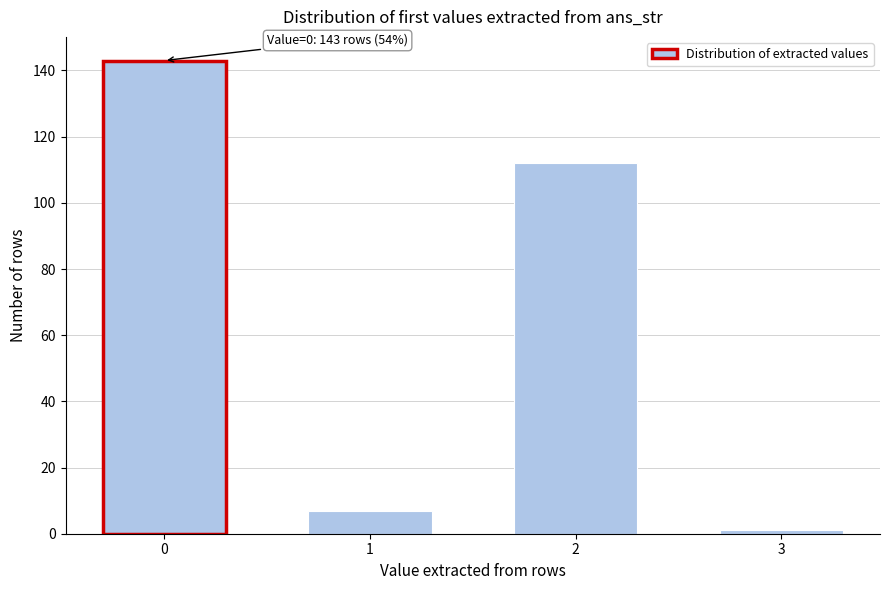

Reading left to right, transcribe all the data shown in this chart.

143	7	112	1